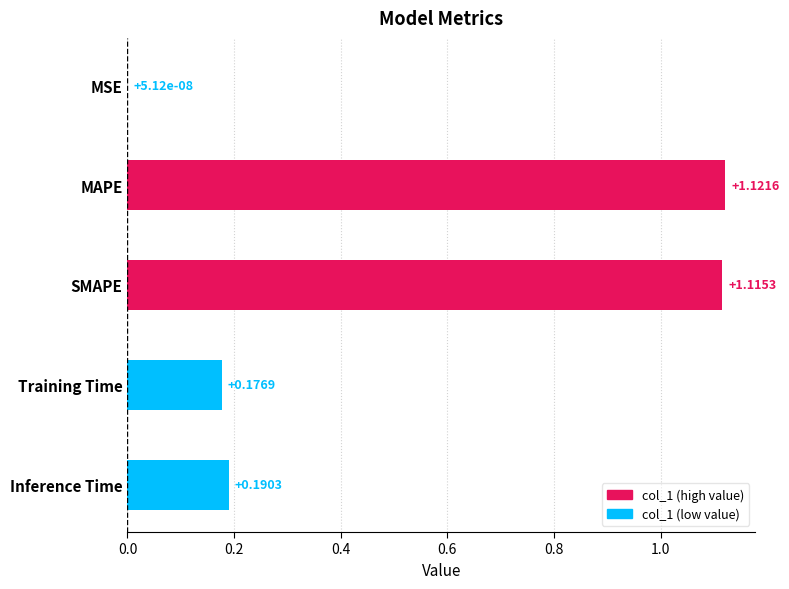

What is the change in value from MSE to Training Time?

+0.2